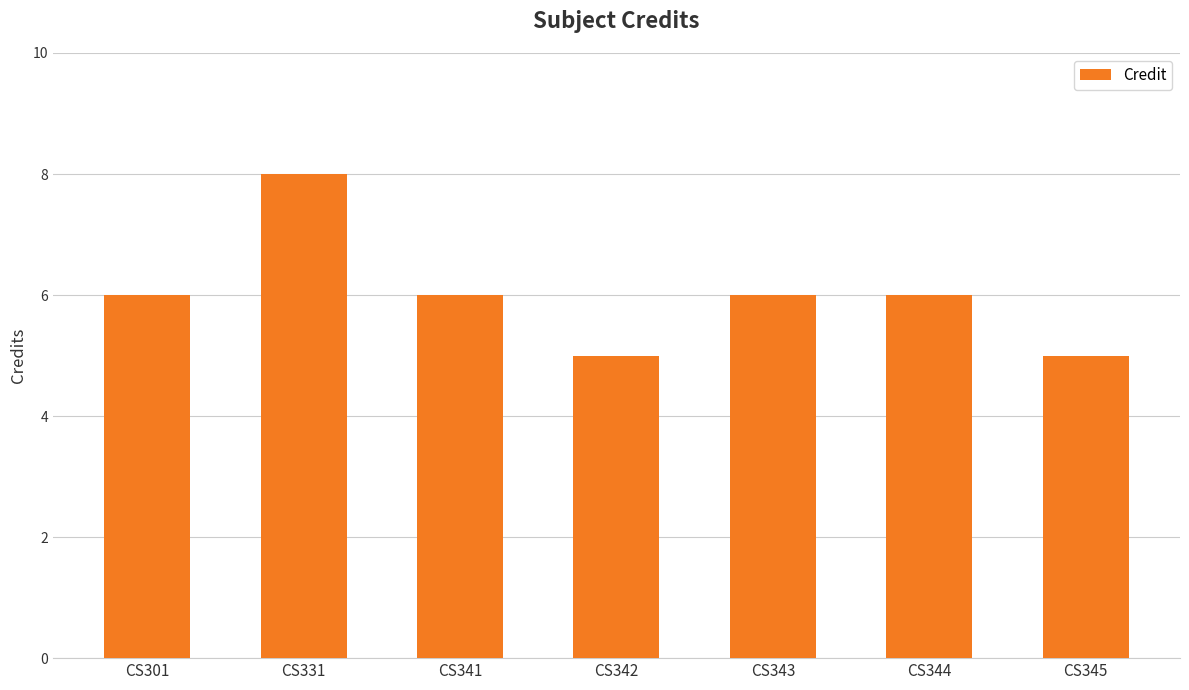

Reading left to right, transcribe all the data shown in this chart.

CS301=6	CS331=8	CS341=6	CS342=5	CS343=6	CS344=6	CS345=5